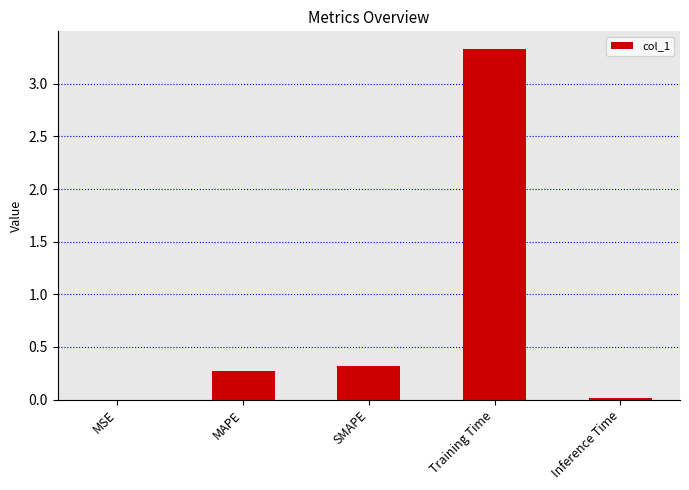

The value at Training Time is 5.1. True or false?

False